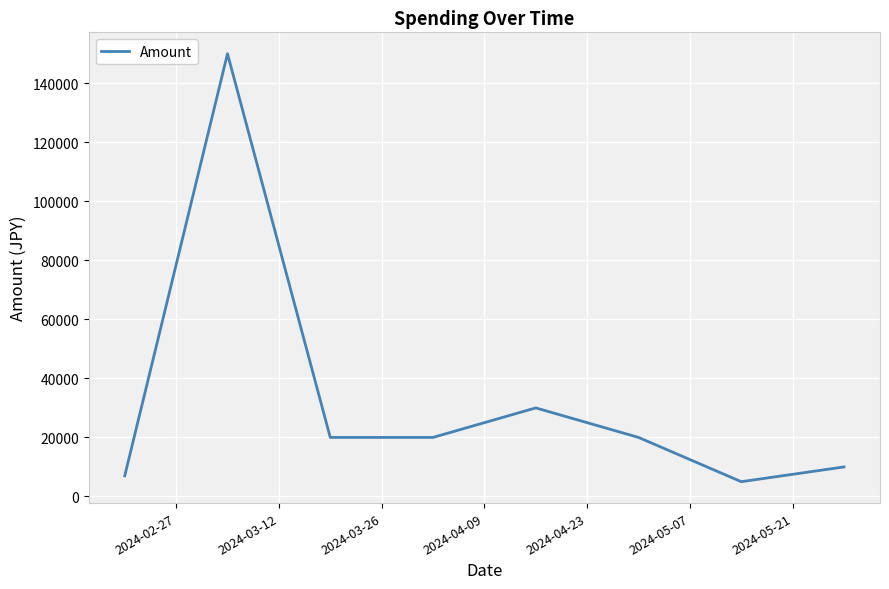

What is the average value?

32750